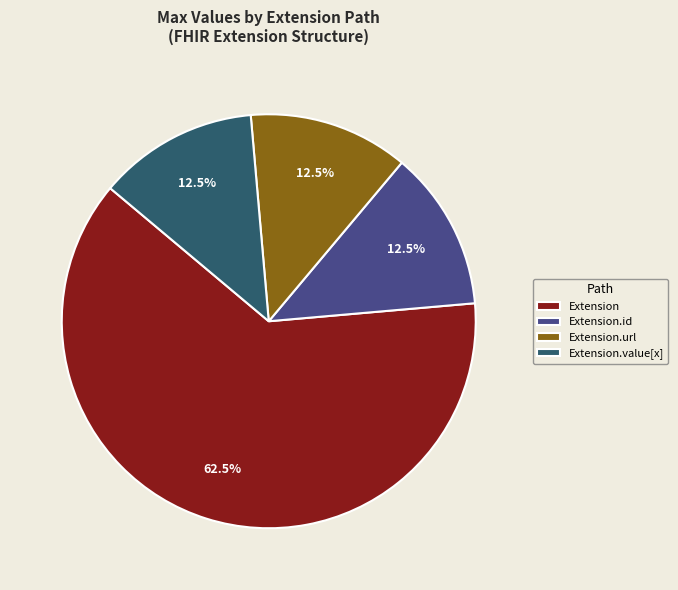

To the nearest percent, what is the average slice percentage?

25%